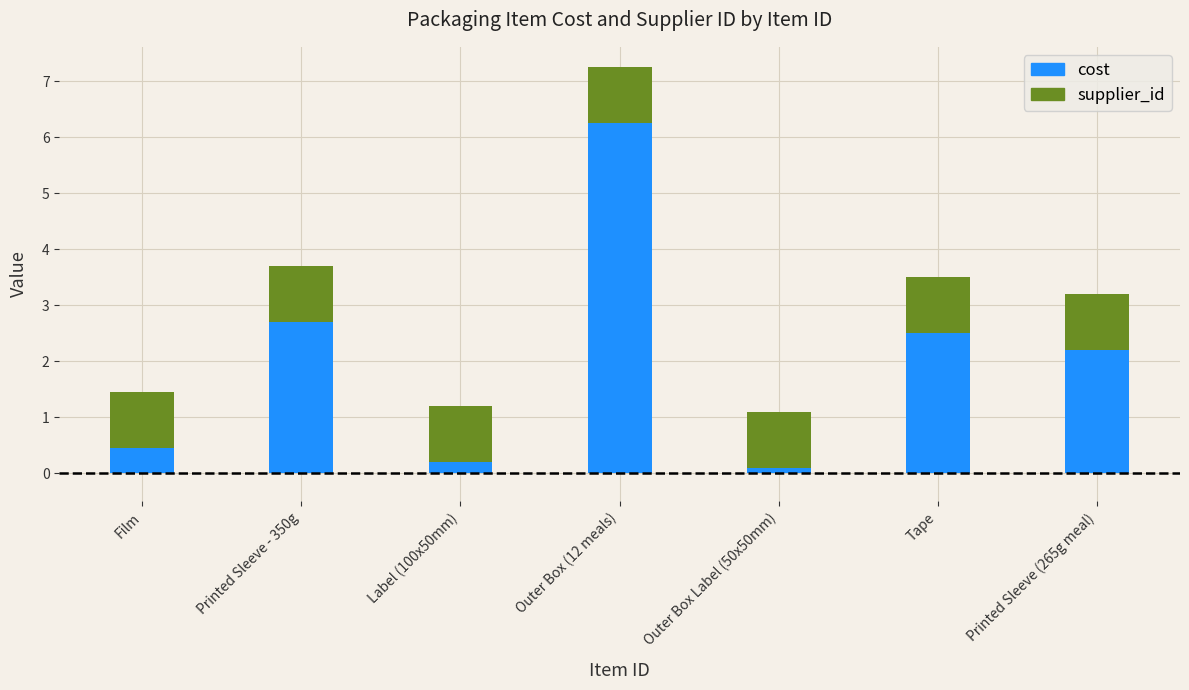

Is it true that cost equals 2.5 at Tape?

True